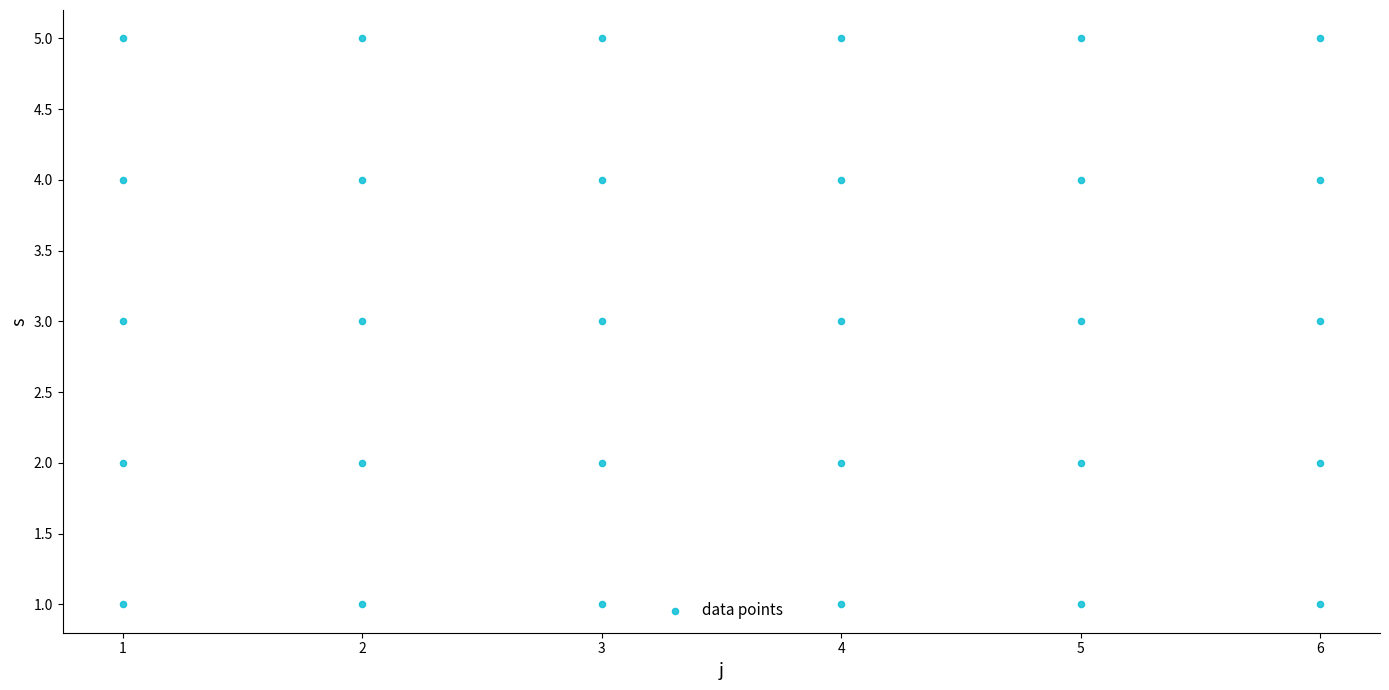

What is the range of Y values (max minus min)?

4